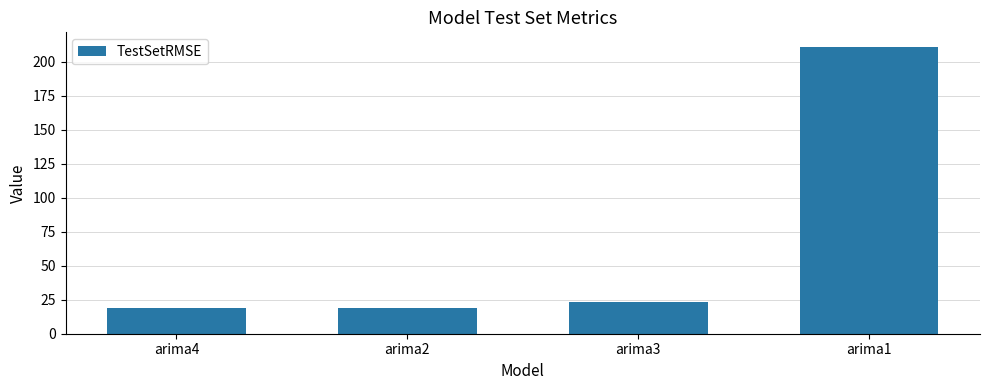

What is the ratio of the value at arima4 to the value at arima3?

0.8